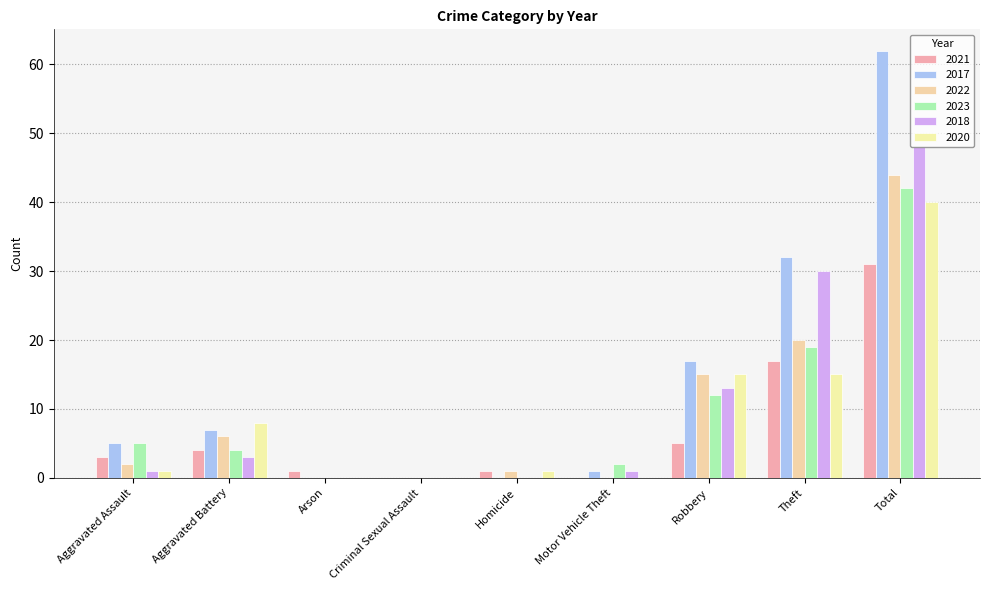

What is the greatest value displayed?

62